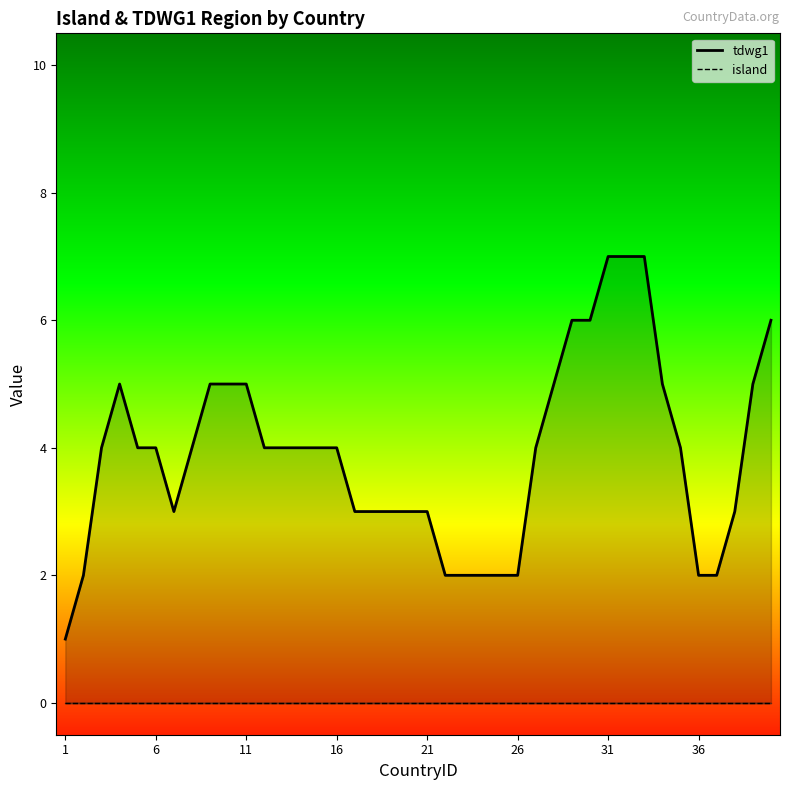

Which series has the largest total across all categories?

tdwg1